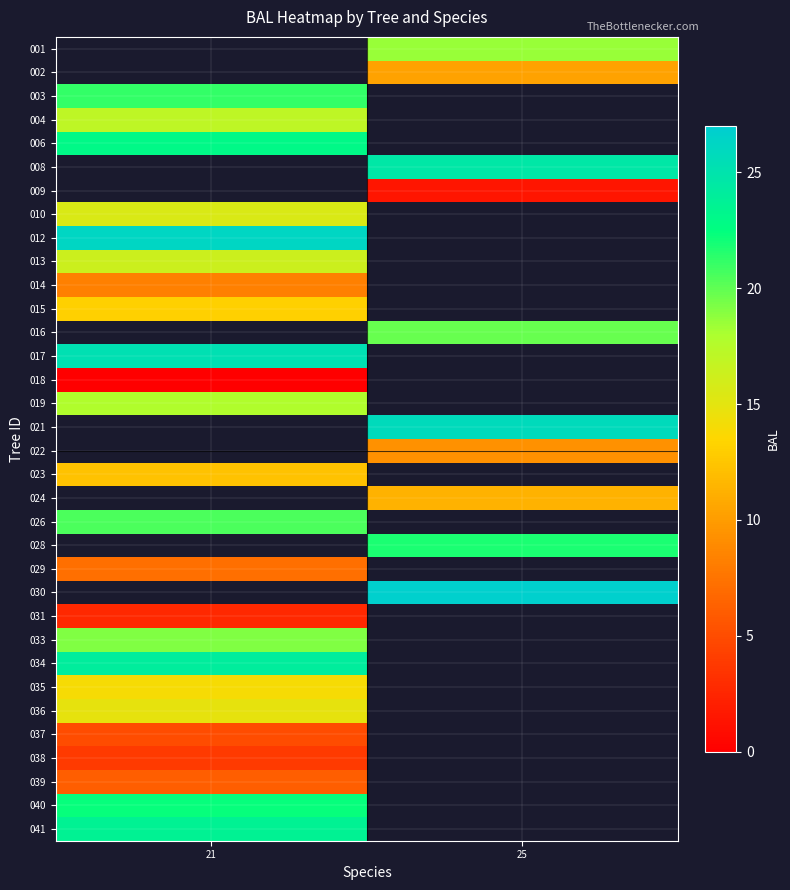

Which has a higher value, 21 or 25?

25